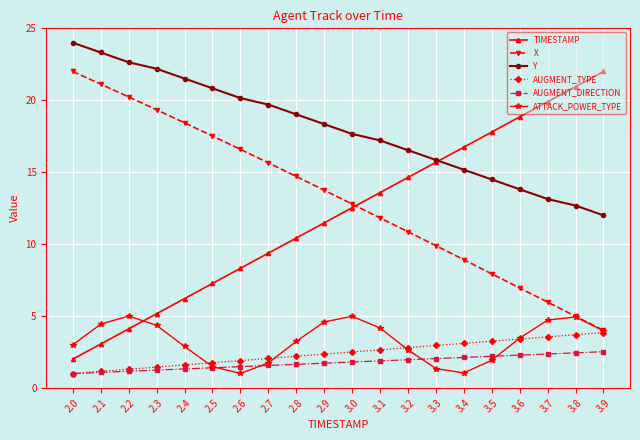

Is it true that X equals 6.9 at 3.6?

True